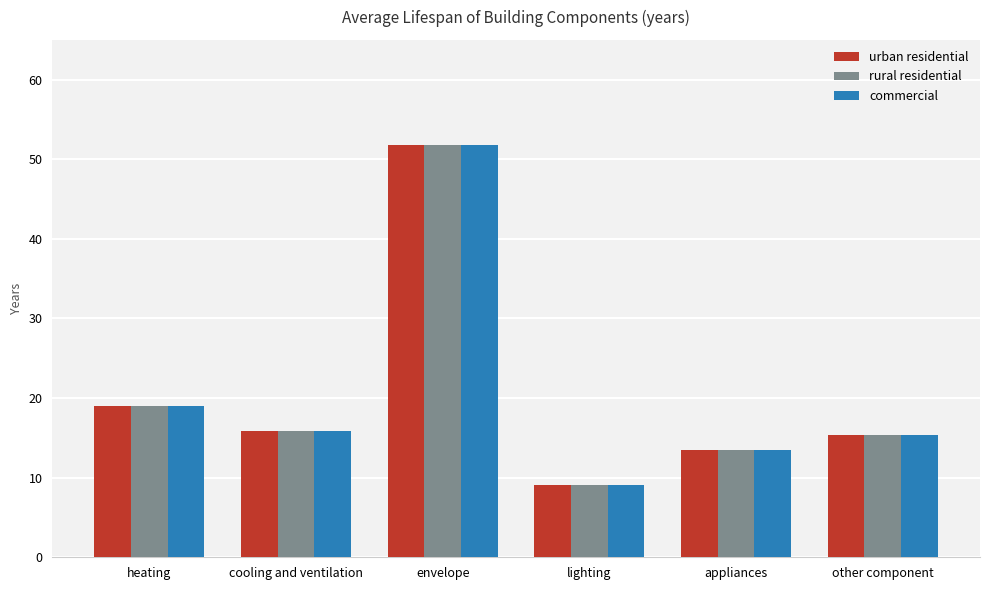

What is the label of the 6th bar from the right?

heating